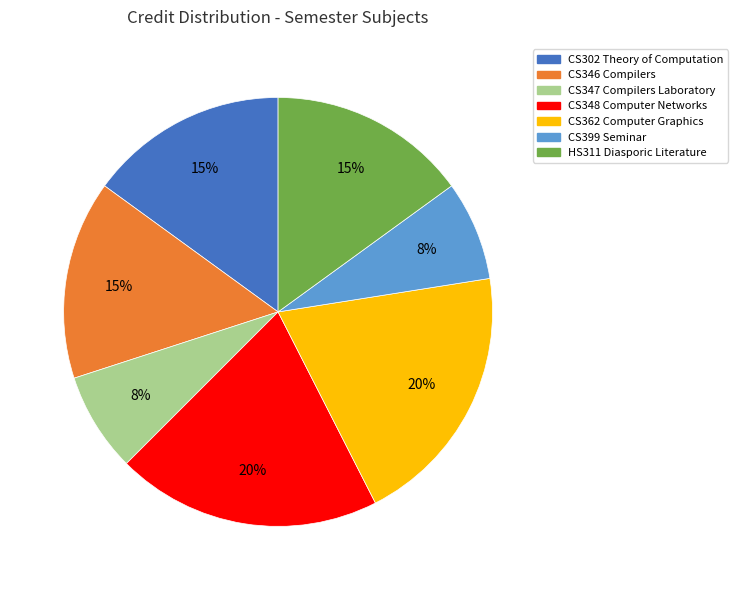

What is the ratio of the value at CS399 Seminar to the value at CS346 Compilers?

0.5